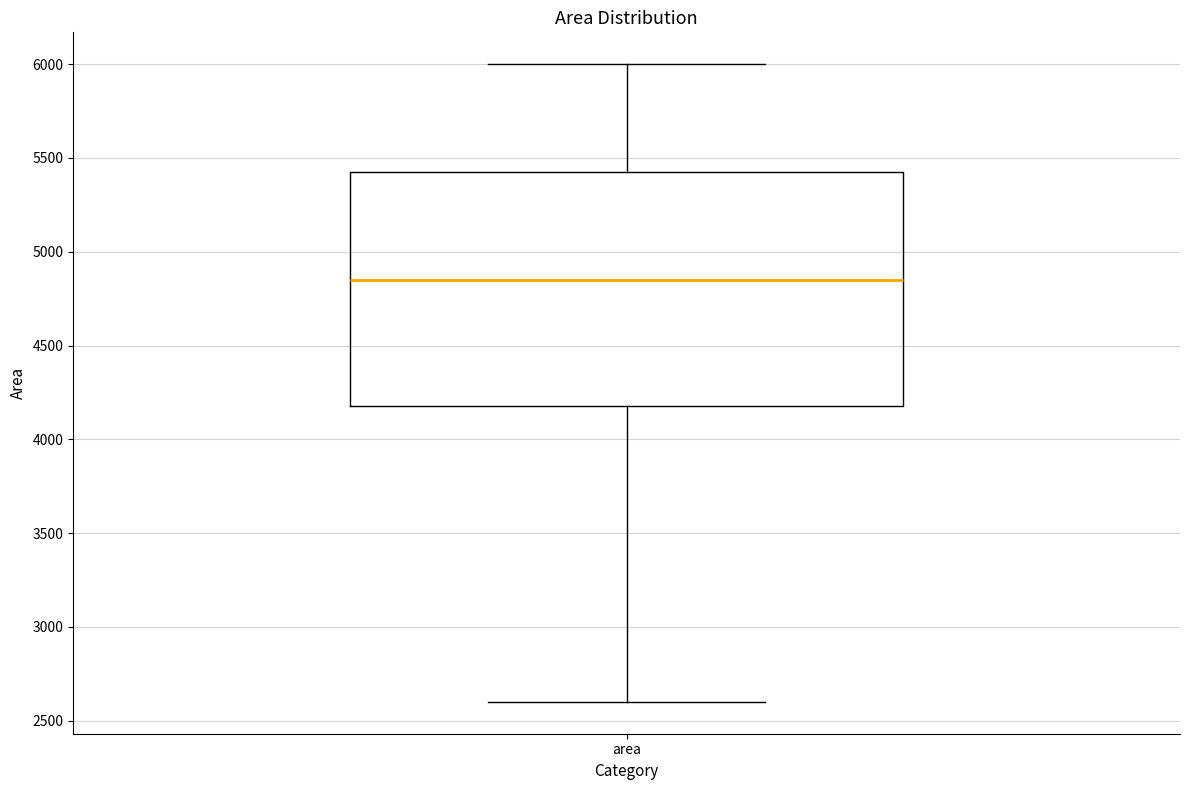

Transcribe this box plot: give where the median line is, the range the box spans, and where the two whiskers end, as read against the y-axis. The values are not printed on the chart, so give them approximately, as read against the axis.

median 4850, box 4200 to 5450, whiskers 2600 to 6000